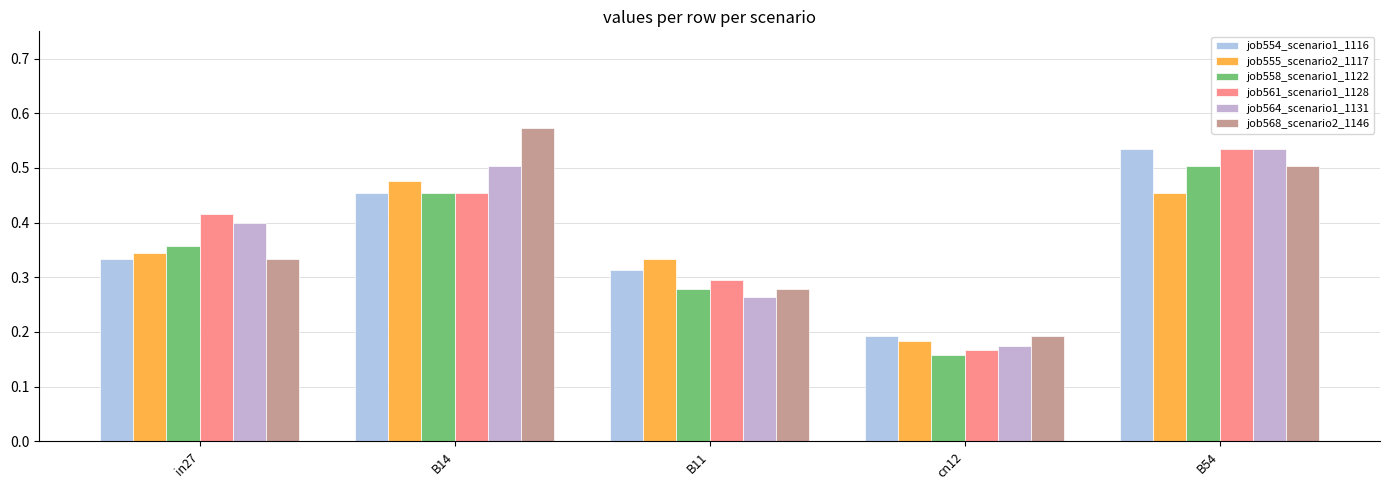

At which category is the sum across all series the highest?

B54